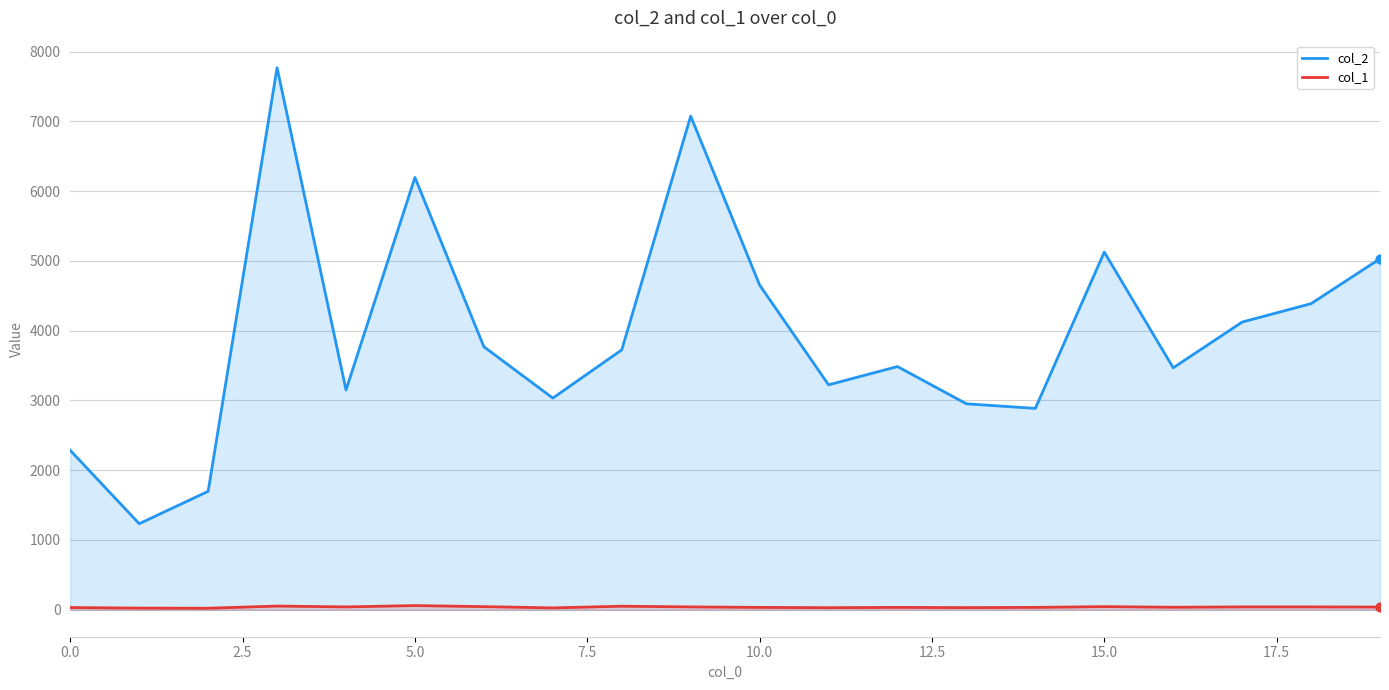

Which series has the widest spread of values?

col_2